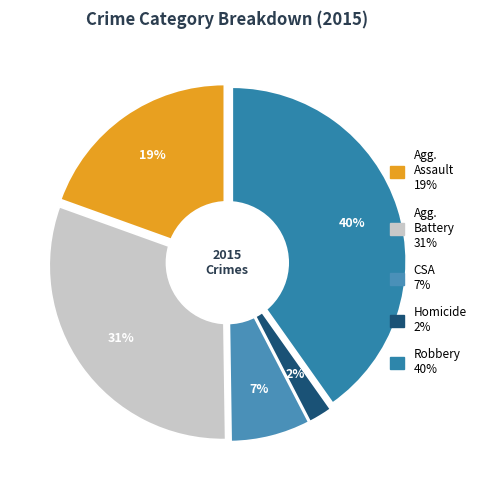

To the nearest percent, what is the combined percentage of Aggravated Battery and Robbery?

71%